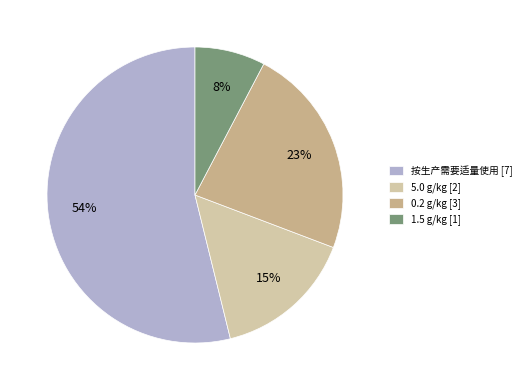

Approximately how many times larger is the value at 1.5 compared to 按生产需要适量使用?

0.1